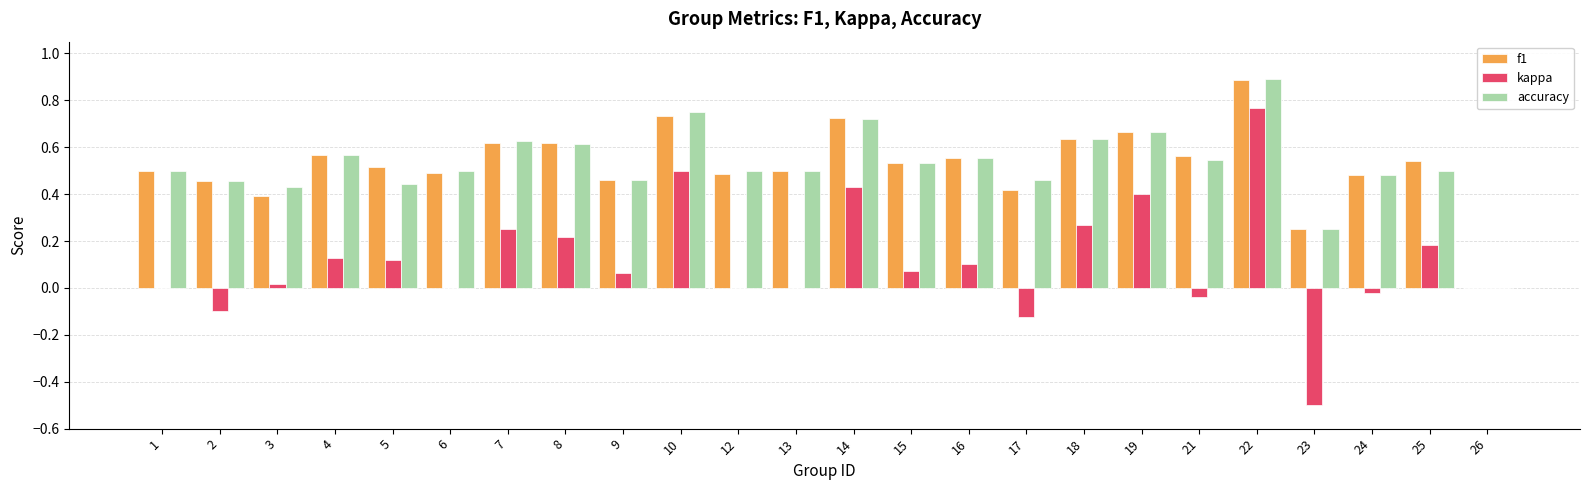

Between 6 and 7, which series saw the biggest shift?

kappa